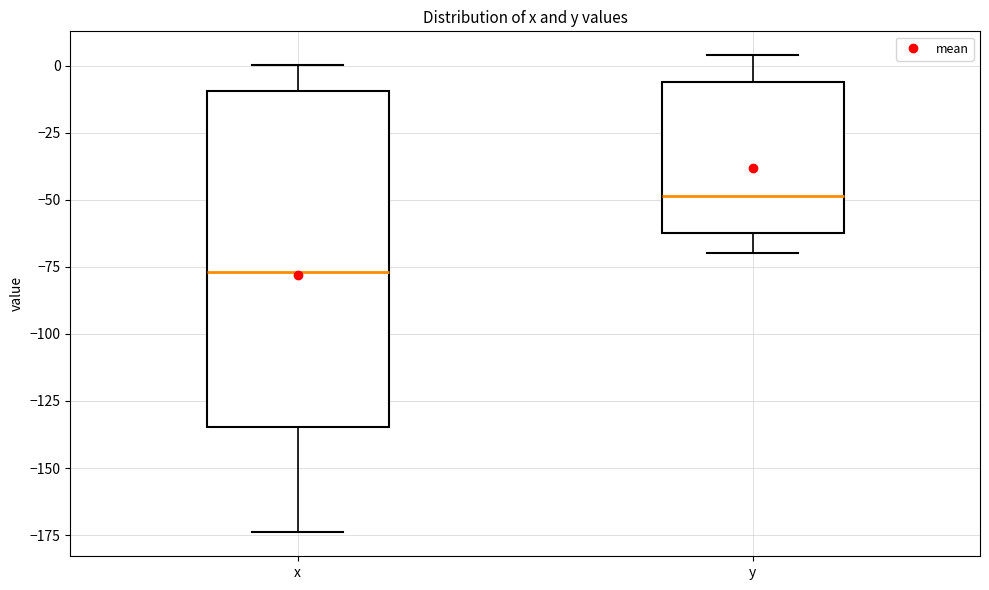

Which box's median line is the highest?

y